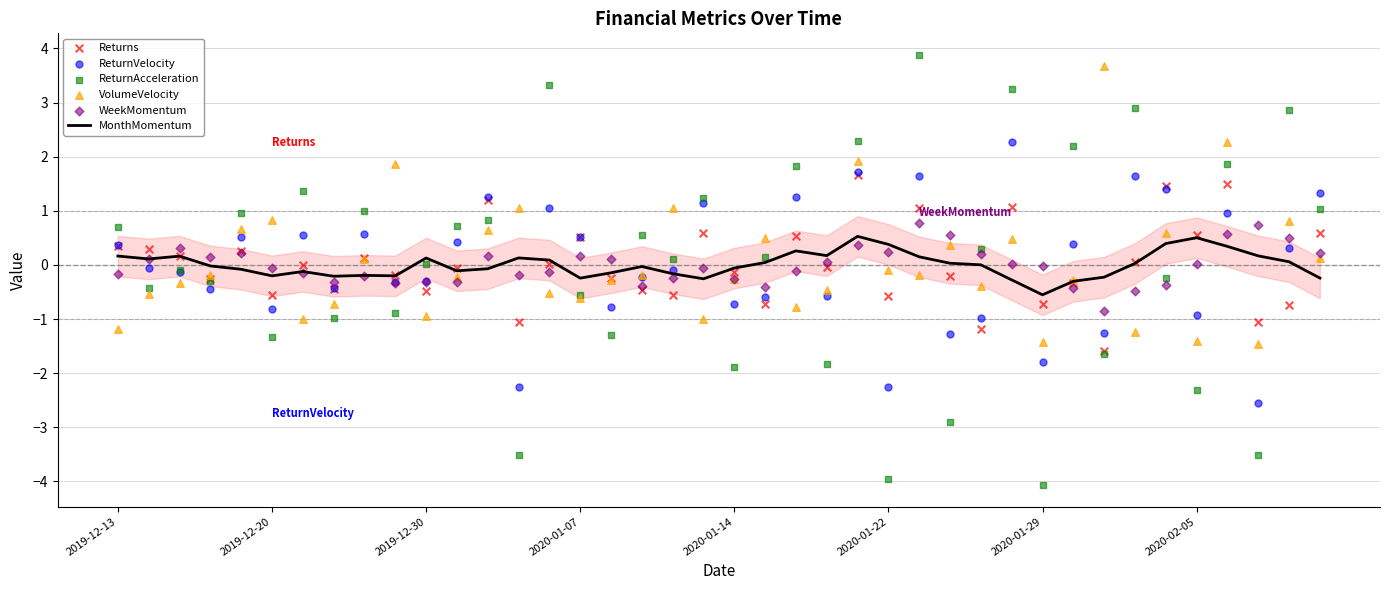

At how many categories does at least one series exceed -3?

40